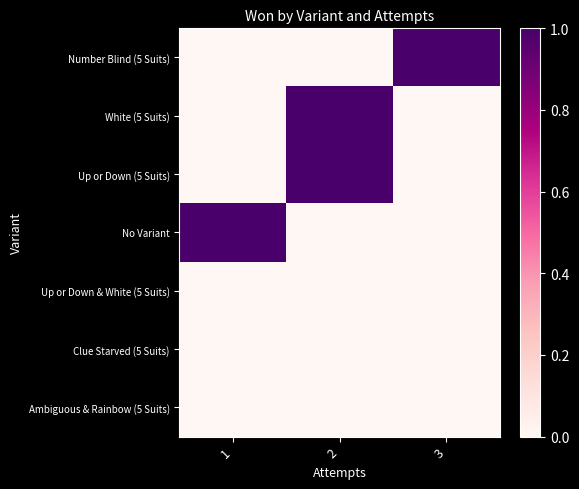

Reading left to right, what are all the values shown in this chart?

Number Blind (5 Suits): 1=0	2=0	3=1
White (5 Suits): 1=0	2=1	3=0
Up or Down (5 Suits): 1=0	2=1	3=0
No Variant: 1=1	2=0	3=0
Up or Down & White (5 Suits): 1=0	2=0	3=0
Clue Starved (5 Suits): 1=0	2=0	3=0
Ambiguous & Rainbow (5 Suits): 1=0	2=0	3=0